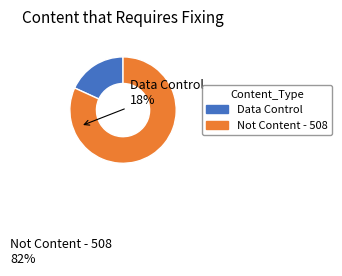

Between Not Content - 508 and Data Control, which is larger?

Not Content - 508